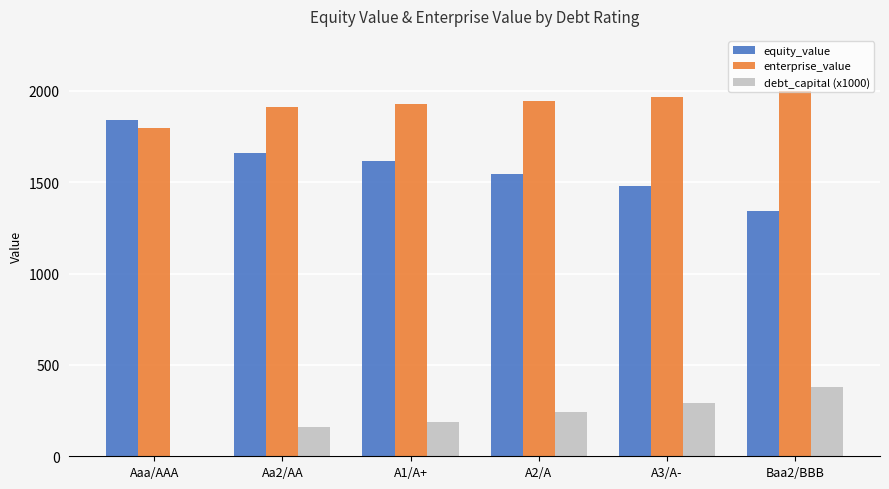

Reading left to right, what are all the values shown in this chart?

equity_value: 1838.3	1657.2	1613.4	1547.0	1477.9	1343.6
enterprise_value: 1797.2	1909.2	1927.4	1945.7	1968.2	1998.7
debt_capital (x1000): 0.0	160.0	190.0	240.0	290.0	380.0